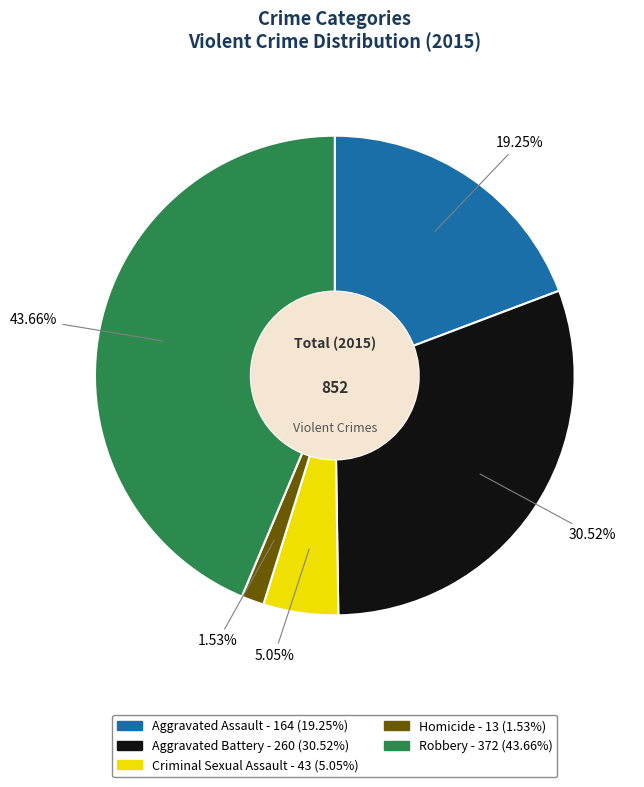

Is Homicide the majority of the pie?

No